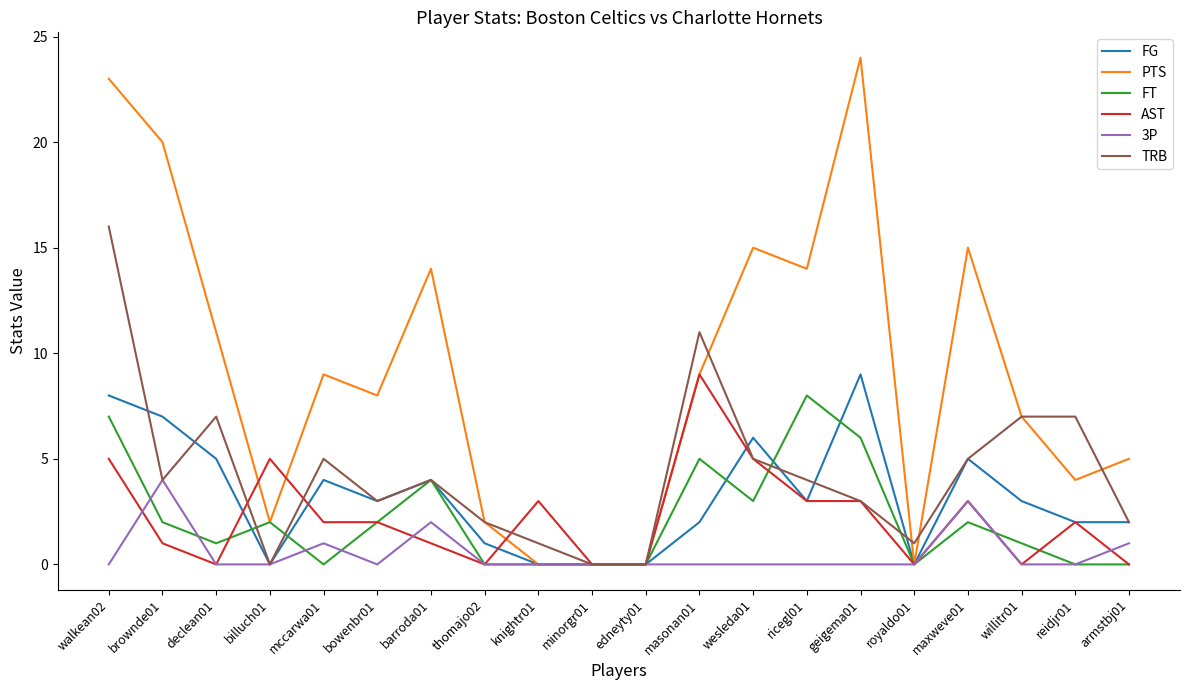

At which category does TRB reach its first local valley?

brownde01